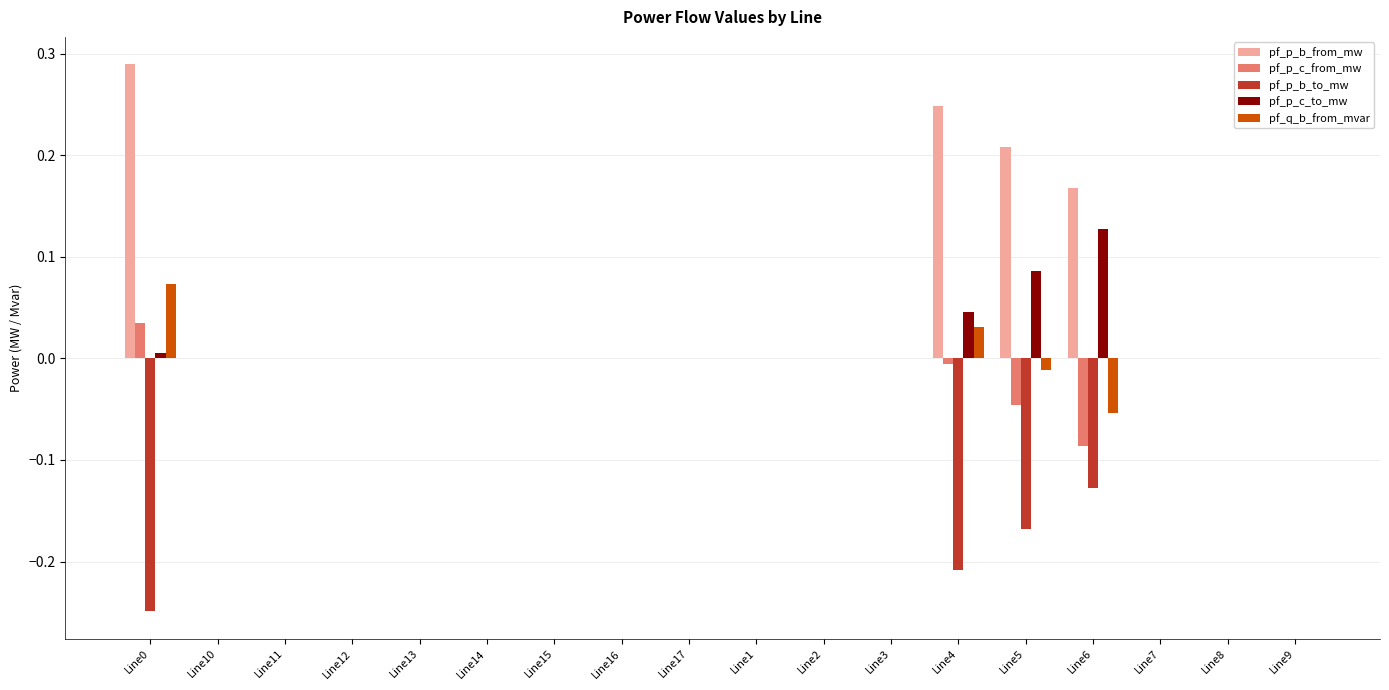

Count the number of categories in the chart.

18